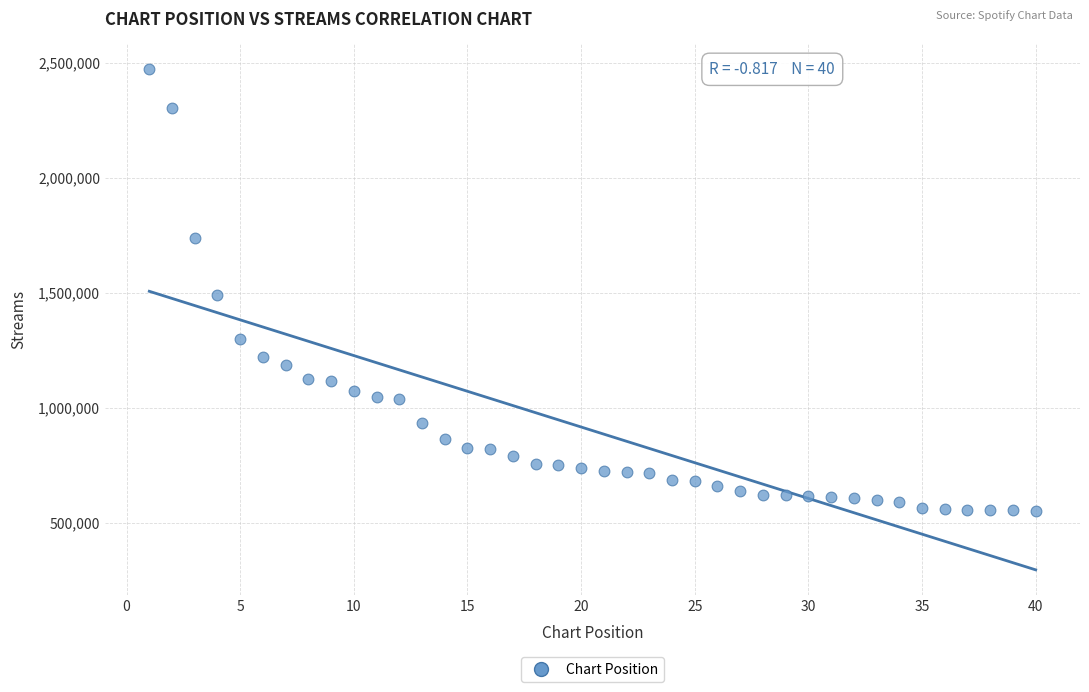

What is the range of X values (max minus min)?

39